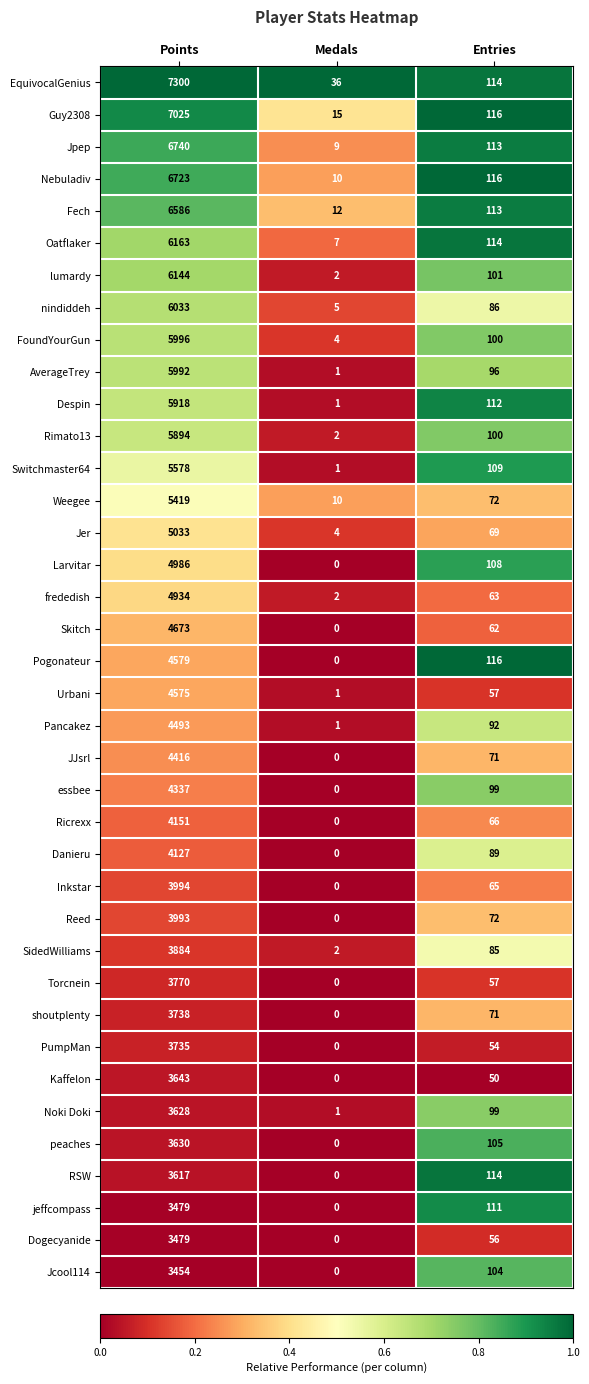

Is it true that lumardy equals 8228 at Points?

False